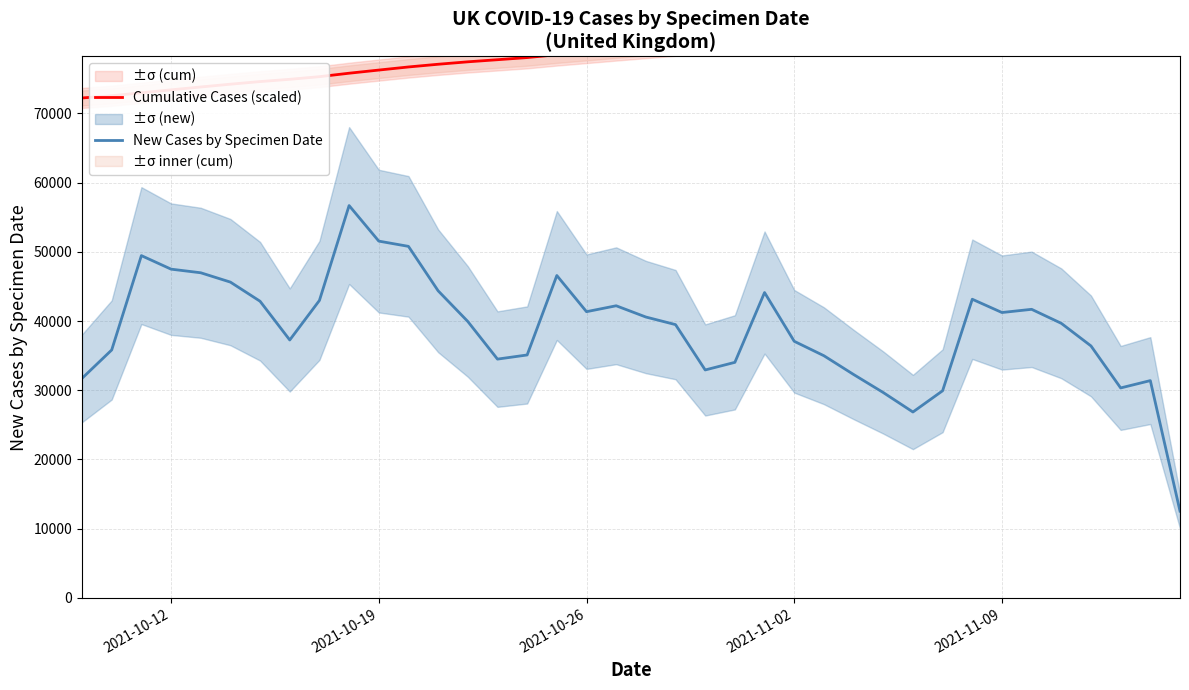

Is the value of New Cases by Specimen Date at 2021-10-12 greater than the value of Cumulative Cases (scaled) at 21?

No